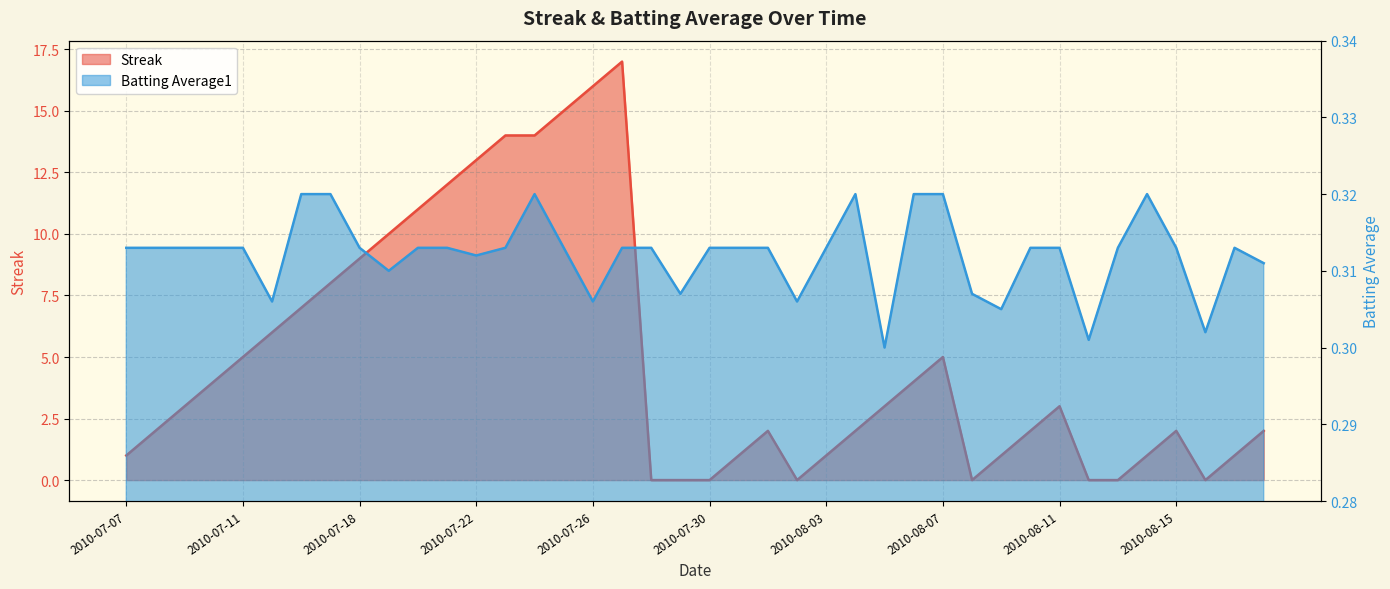

Which category has the highest value in the Streak series?

2010-07-27